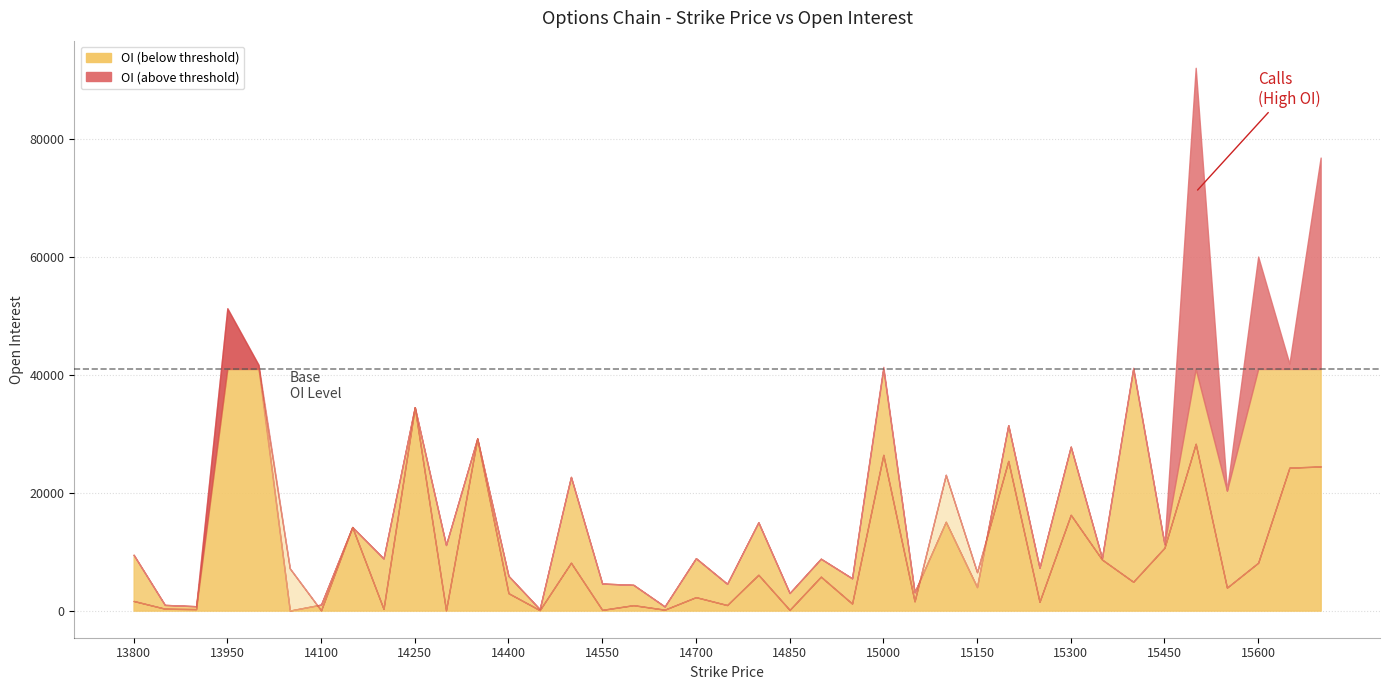

List the labels in order of Puts OI value, largest first.

13950, 14000, 14250, 14350, 15500, 15000, 15200, 15700, 15650, 15100, 15300, 14150, 15450, 15350, 14500, 15600, 14050, 15150, 14800, 14900, 15400, 15550, 14400, 14700, 13800, 15050, 15250, 14950, 14750, 14600, 13850, 14200, 13900, 14650, 14550, 14850, 14450, 14300, 14100